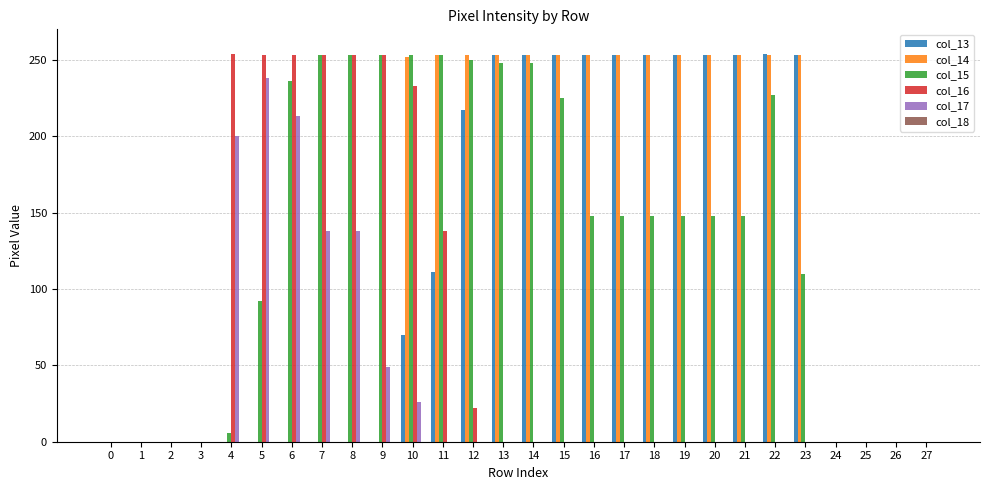

How many distinct data groups are displayed?

5